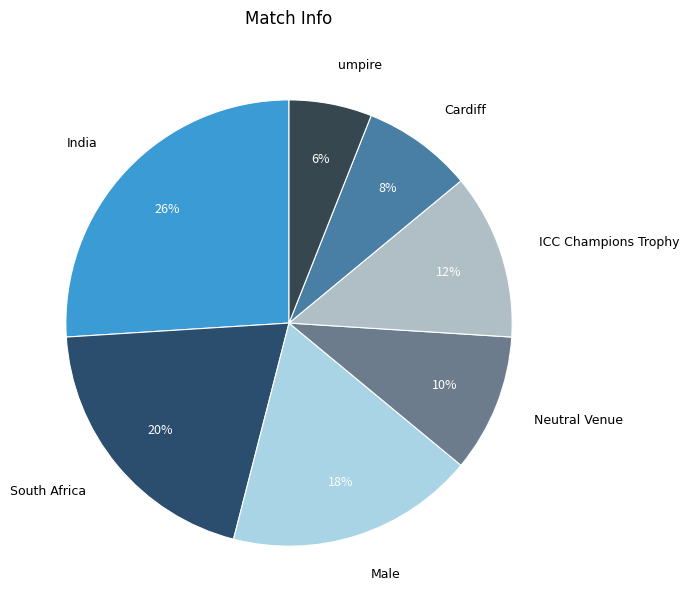

Which has a higher value, Male or umpire?

Male